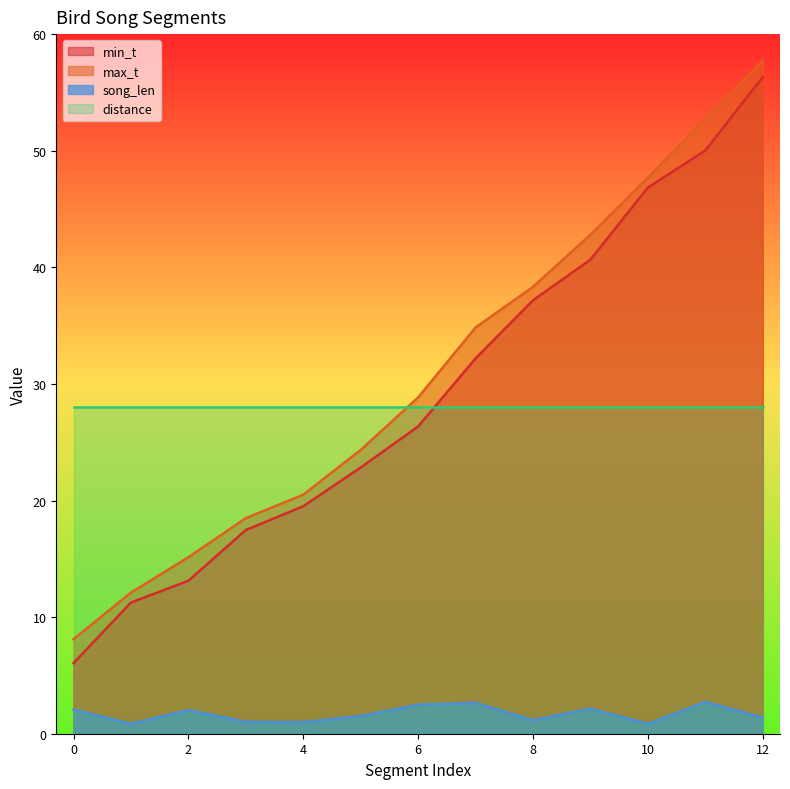

Which series has the largest range (max minus min)?

min_t